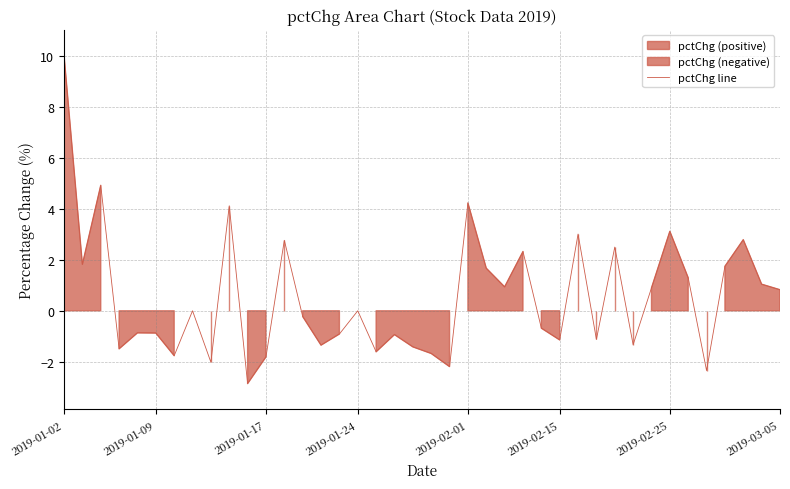

What is the change in value from 14 to 26?

+0.7